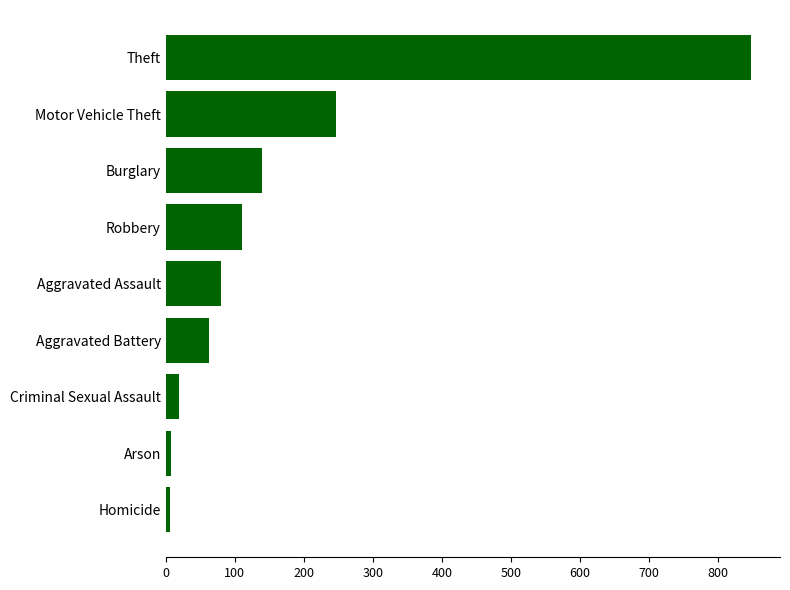

What is the difference between the maximum and minimum values?

841